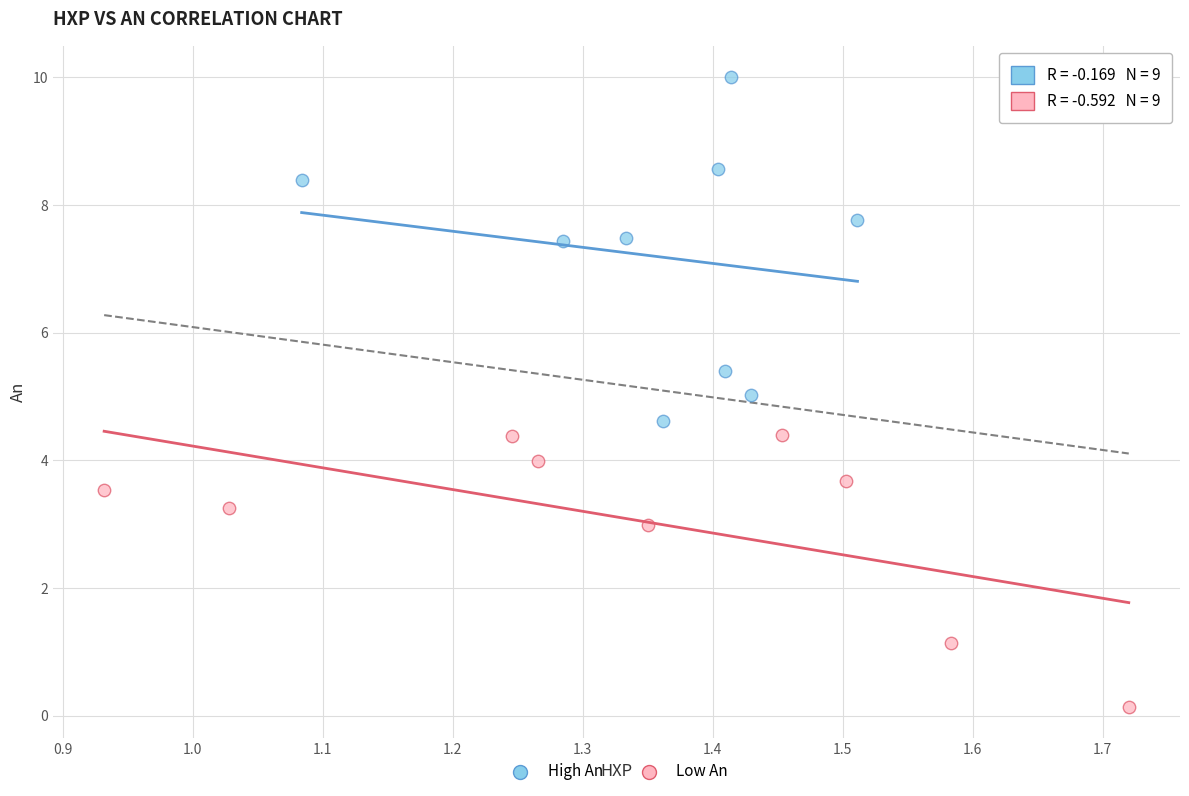

What are all the series names shown in the legend?

High An, Low An